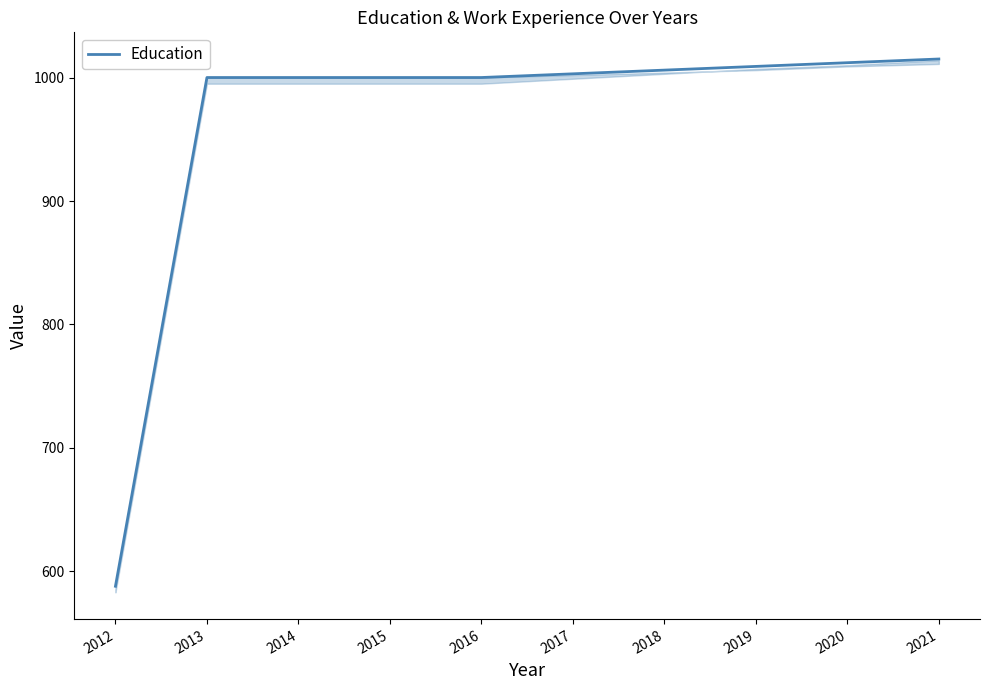

Which category has the lowest value across all series?

2012